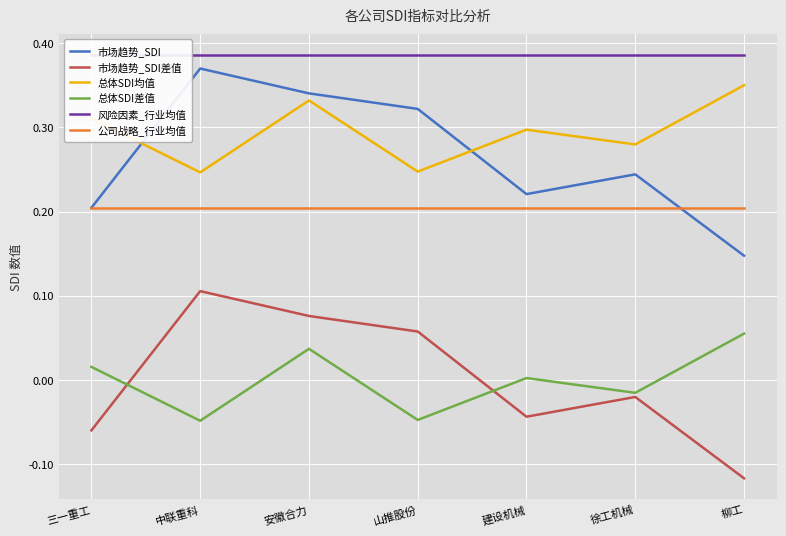

At which label does 市场趋势_SDI差值 reach its minimum?

柳工